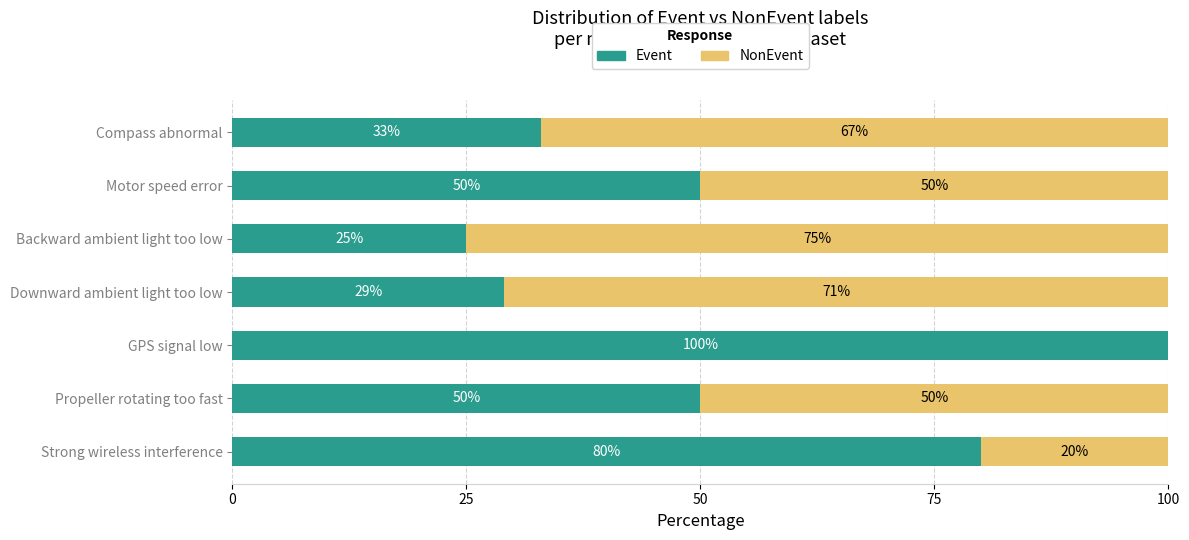

What is the sum of all Event values?

367